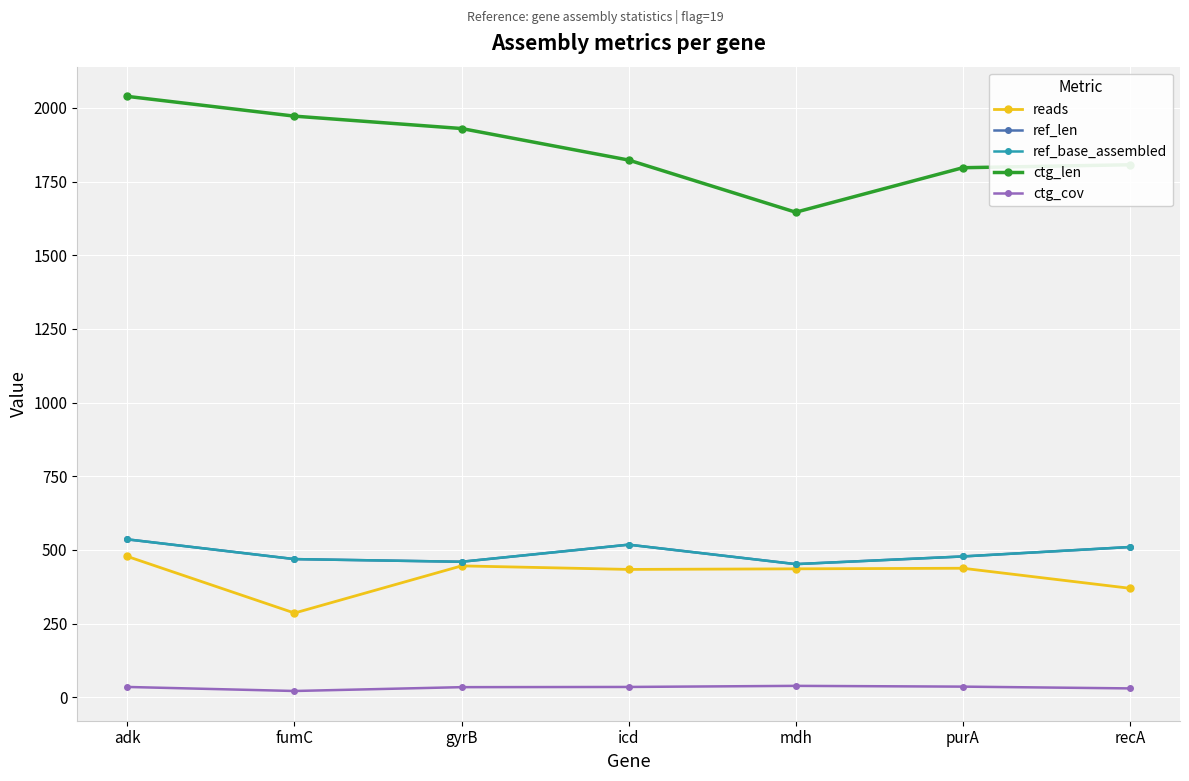

True or false: ctg_cov and reads cross at least once.

False